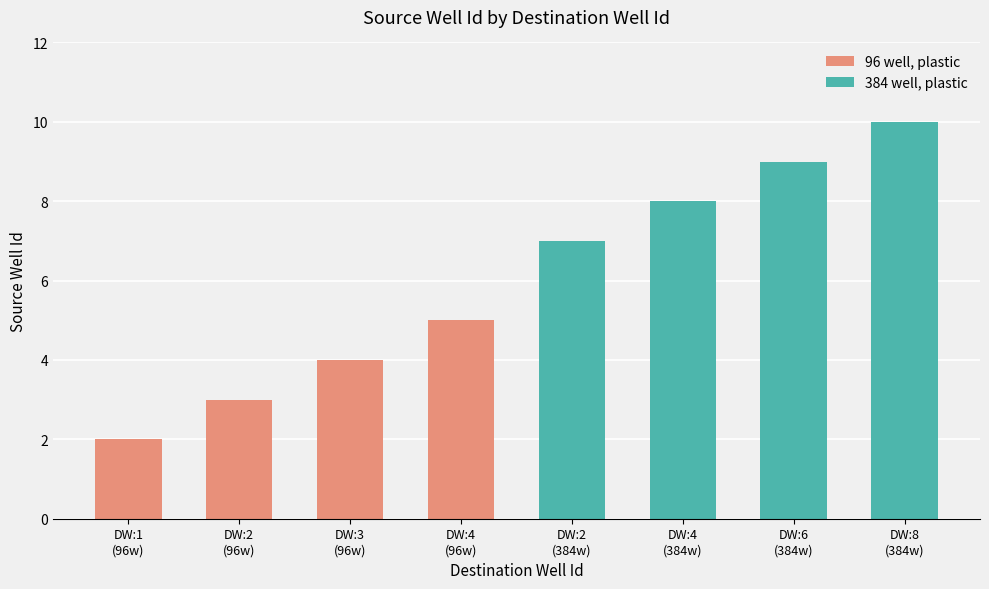

What is the average value of the 96 well, plastic series?

4